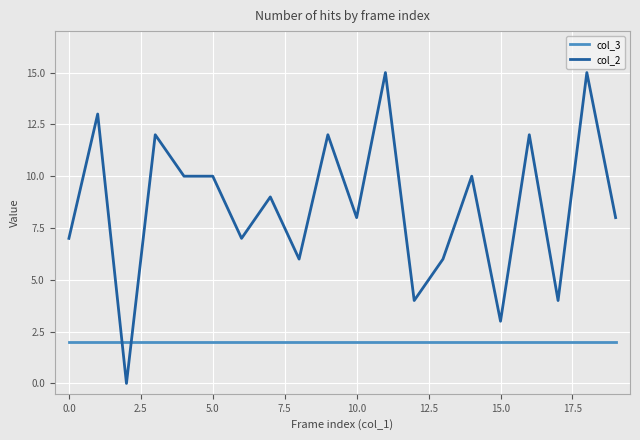

Which series has the largest total across all categories?

col_2